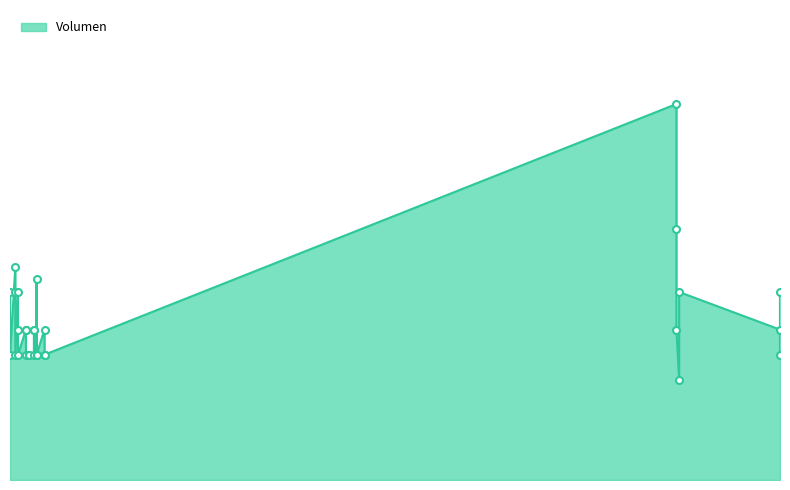

How many values exceed 240?

9